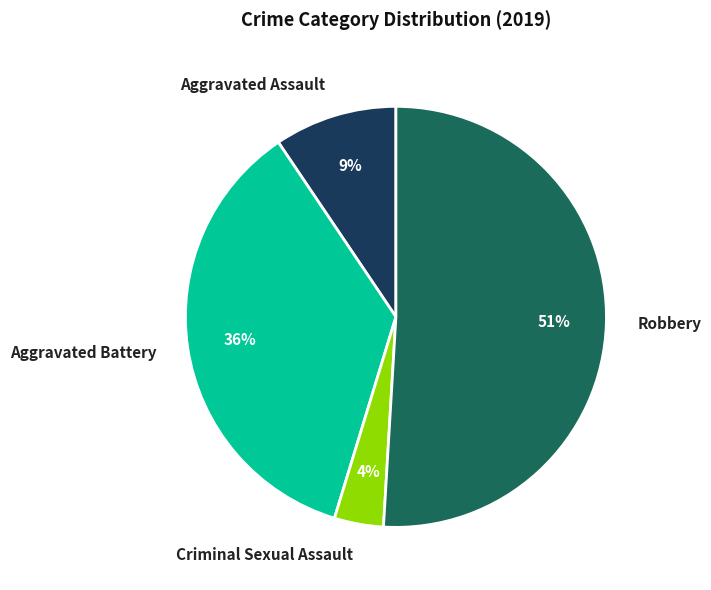

Which slice is the smallest?

Criminal Sexual Assault